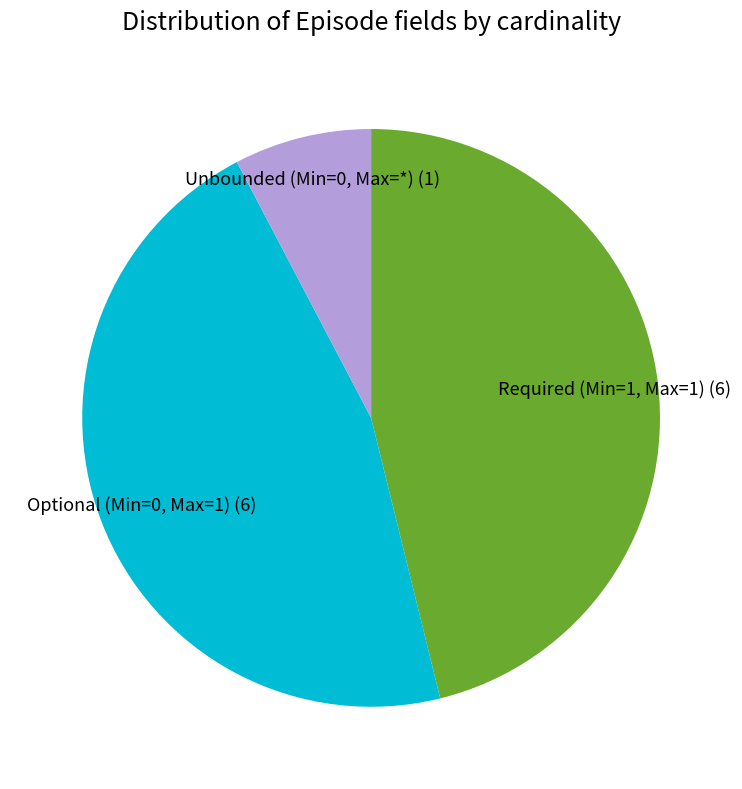

Count the number of slices in the pie.

3